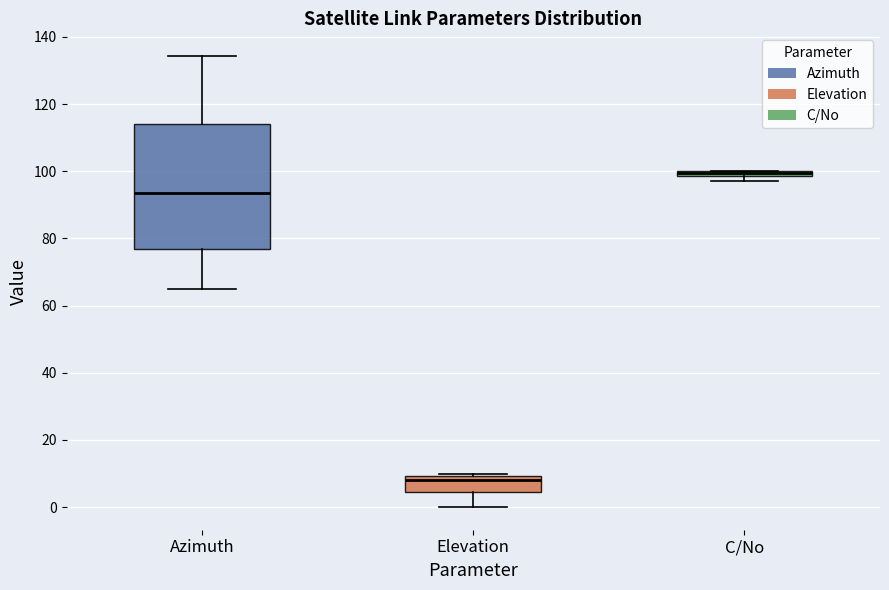

Where is the lower edge of the box for Elevation on the y-axis? The values are not printed on the chart, so give them approximately, as read against the axis.

4